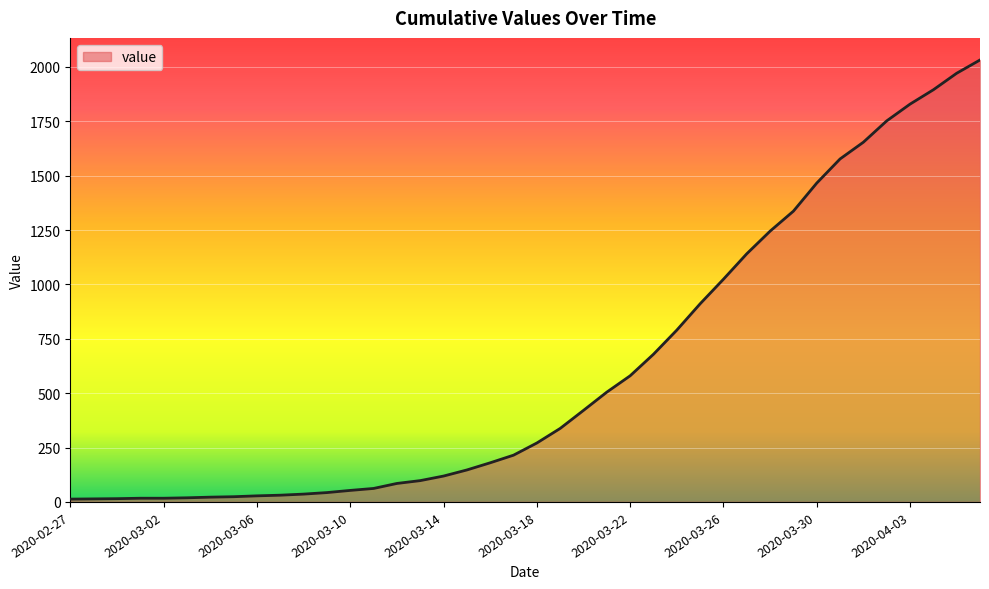

What is the difference between the maximum and minimum values?

2019